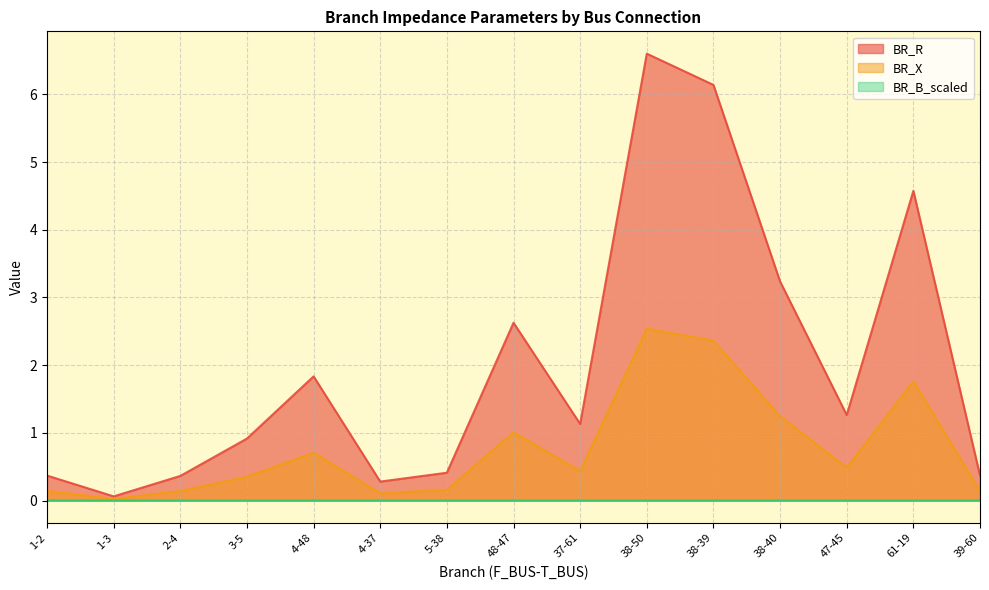

Which series has the largest total across all categories?

BR_R